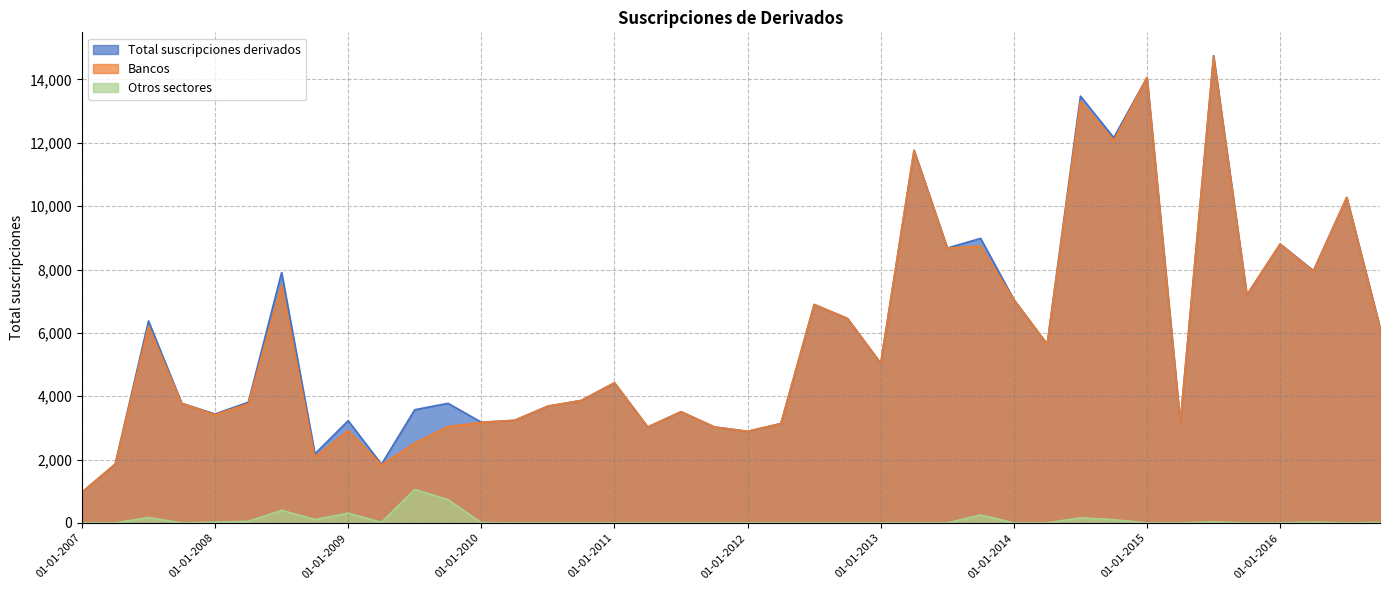

Does the chart display data point markers on the line(s)?

No